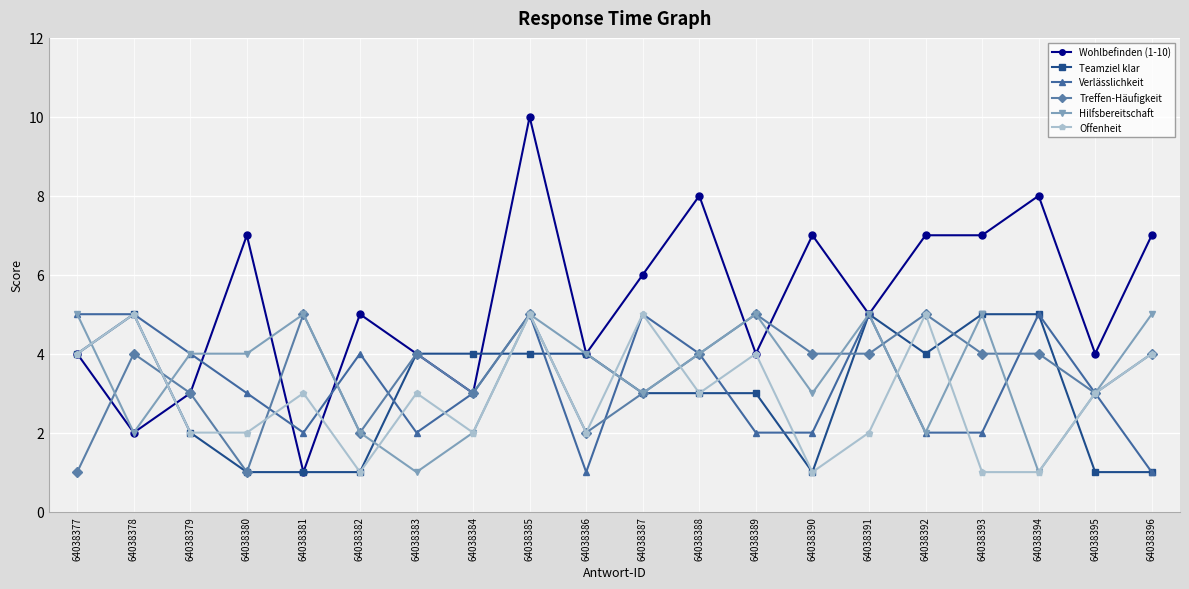

What is the sum of all Offenheit values?

58